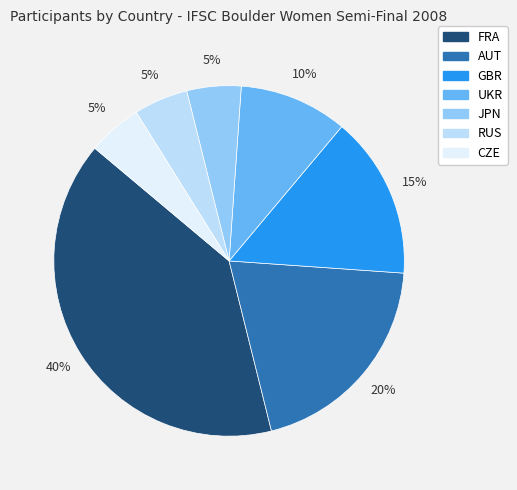

What is the ratio of the value at FRA to the value at UKR?

4.0